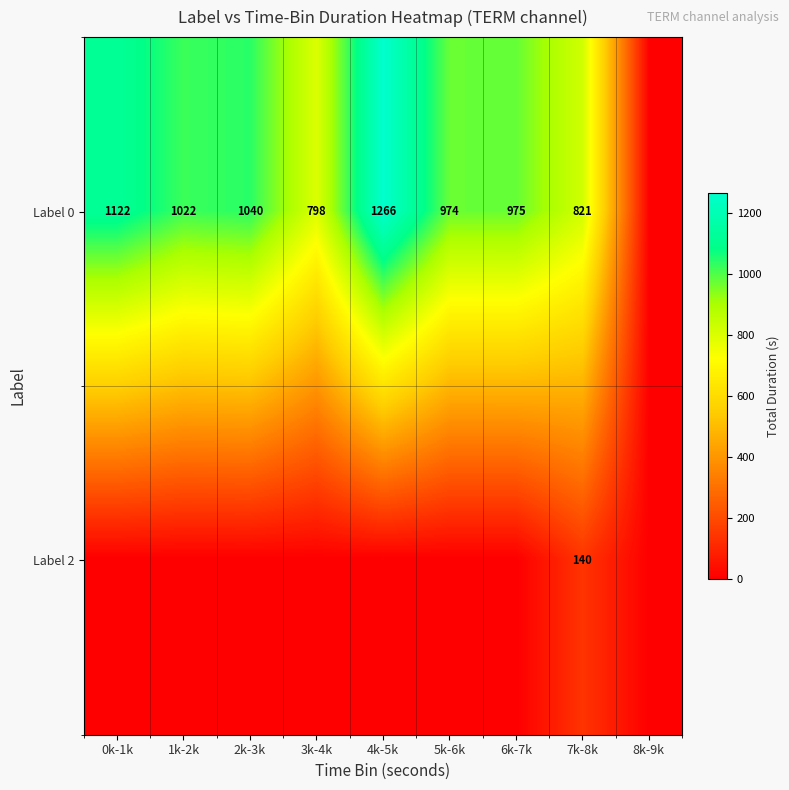

What is the difference between the highest and lowest values at 7k-8k?

681